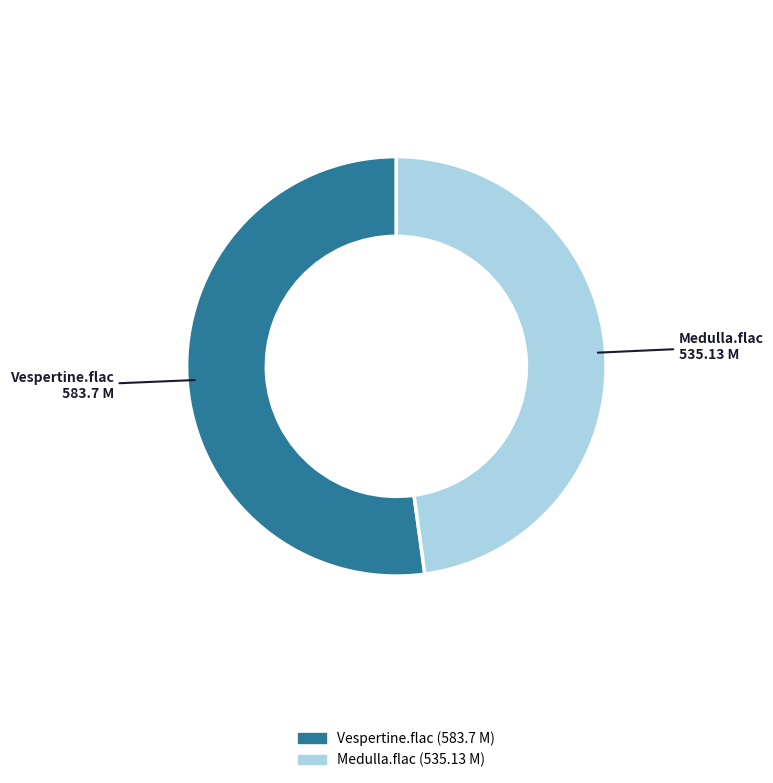

Between Vespertine.flac and Medulla.flac, which is larger?

Vespertine.flac